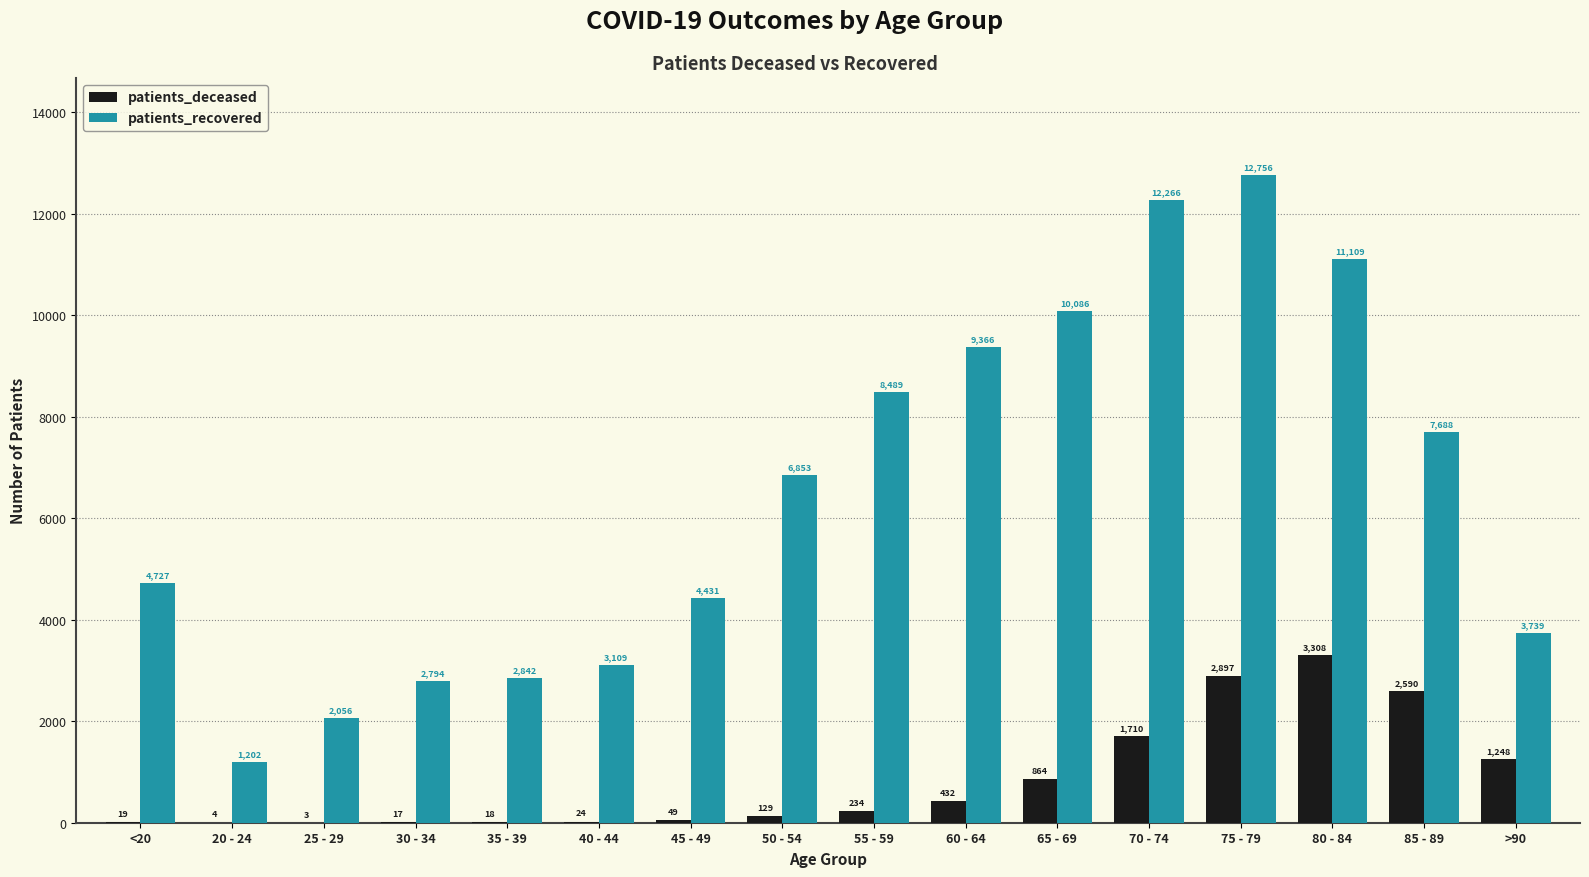

Are the bars grouped side by side (vs. stacked)?

Yes